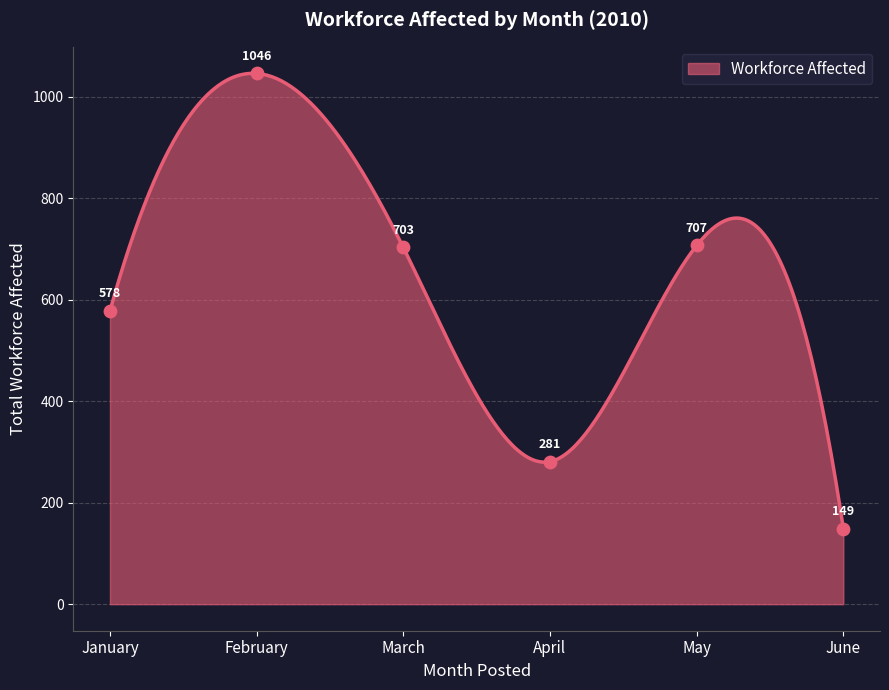

What is the minimum value for Workforce Affected?

149.0